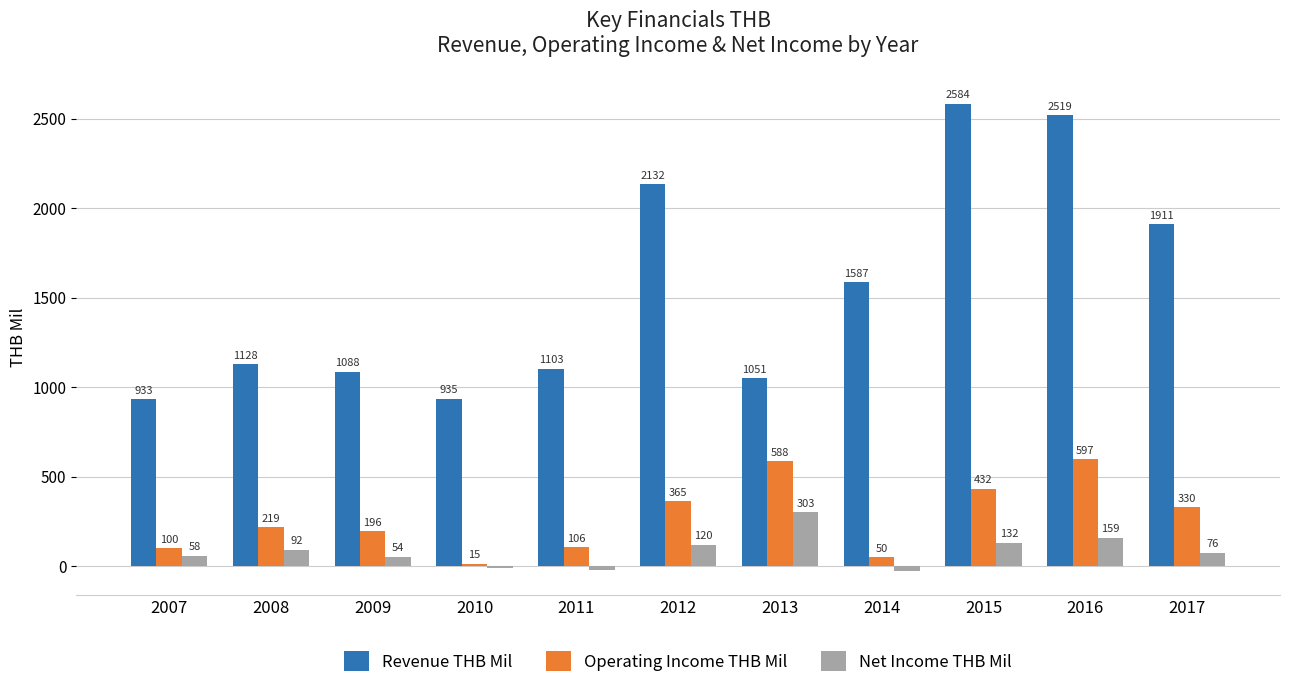

Does the chart contain stacked bars?

No